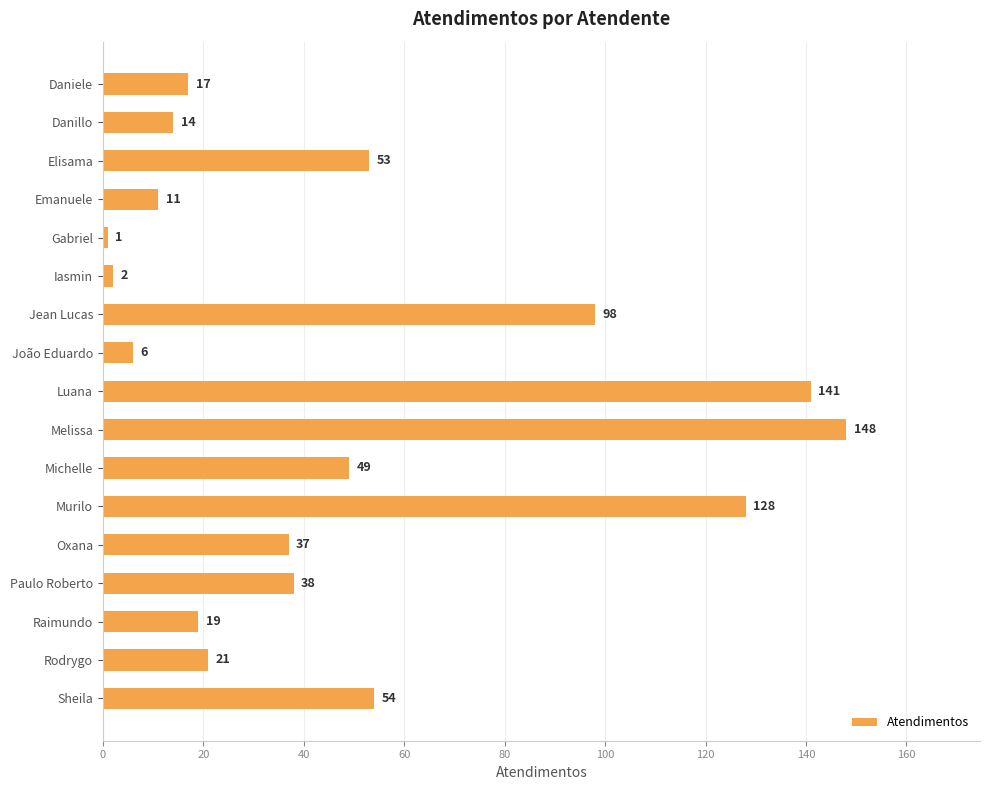

Read the value at Melissa.

148